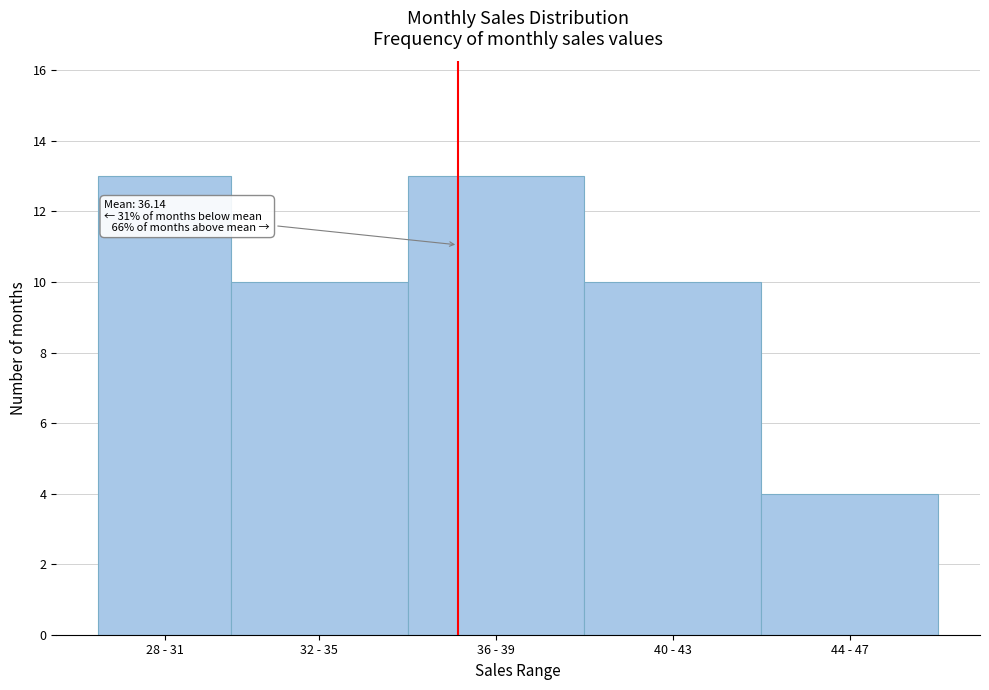

Reading left to right, list all the values displayed in this chart.

28 - 31=13	32 - 35=10	36 - 39=13	40 - 43=10	44 - 47=4